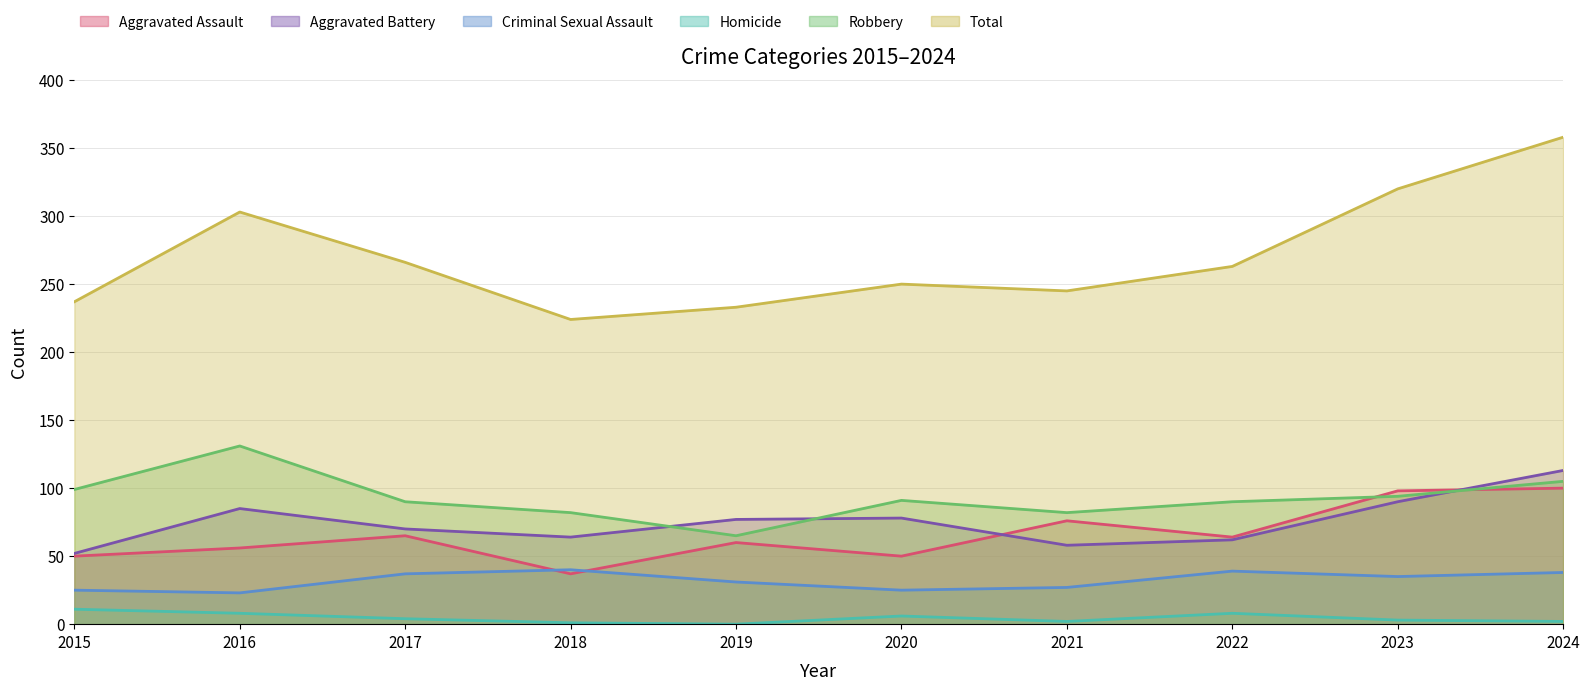

Which series has the widest spread of values?

Total